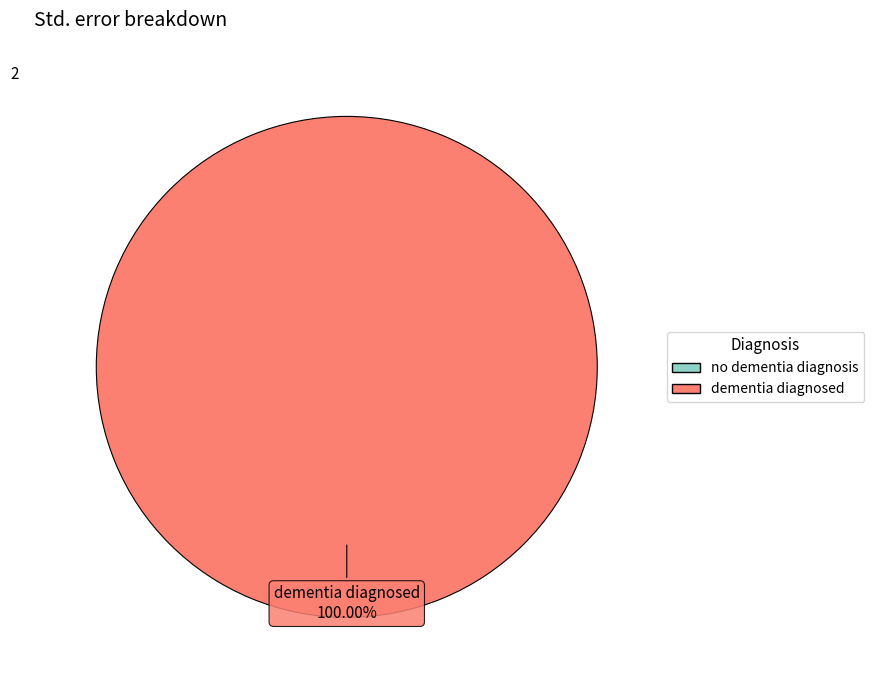

Rank the categories by value from highest to lowest.

dementia diagnosed, no dementia diagnosis